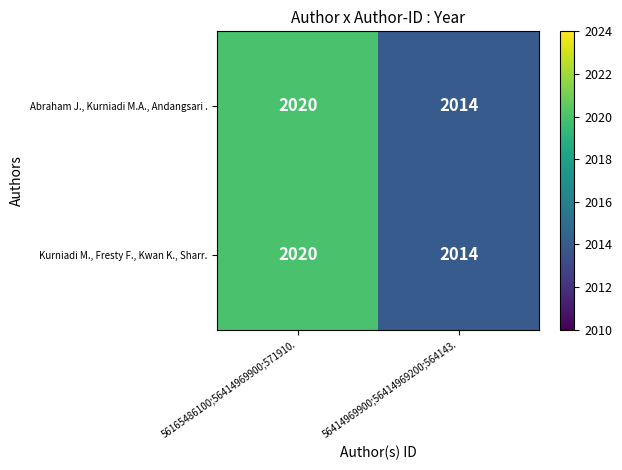

Reading left to right, what are all the values shown in this chart?

Abraham J., Kurniadi M.A., Andangsari .: 2020	2014
Kurniadi M., Fresty F., Kwan K., Sharr.: 2020	2014